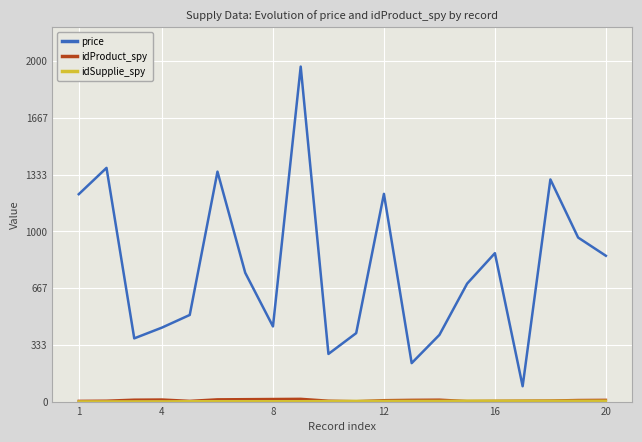

What is the greatest value displayed?

1967.6